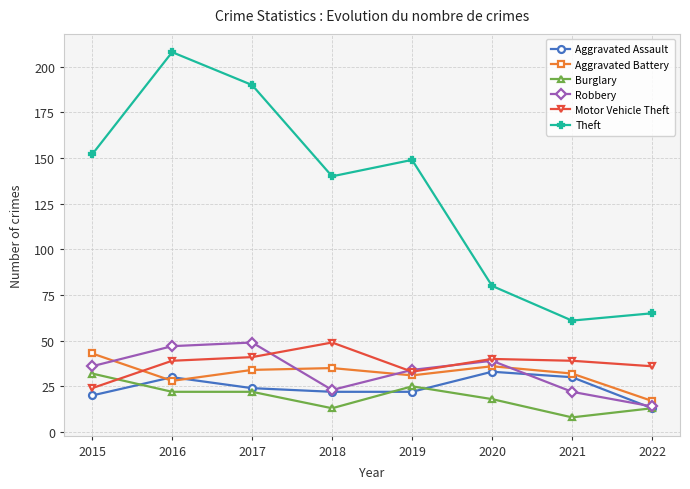

The value of Motor Vehicle Theft at 2015 is 5. True or false?

False